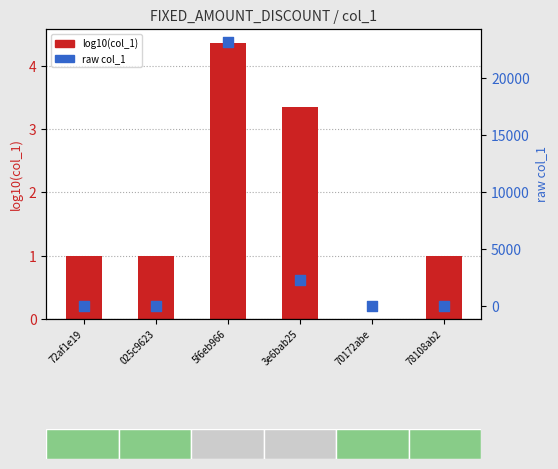

Which series has the widest spread of Y values?

raw col_1